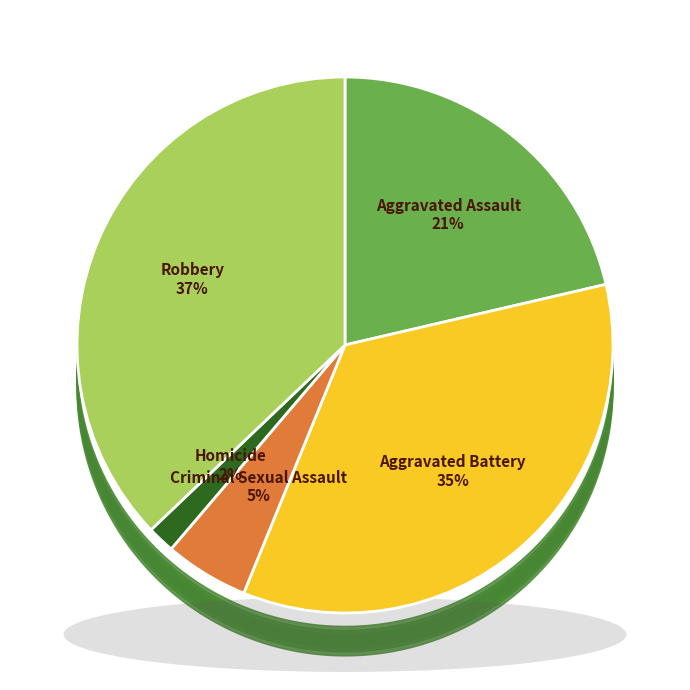

Do Aggravated Battery and Homicide together represent more than half of the pie?

No